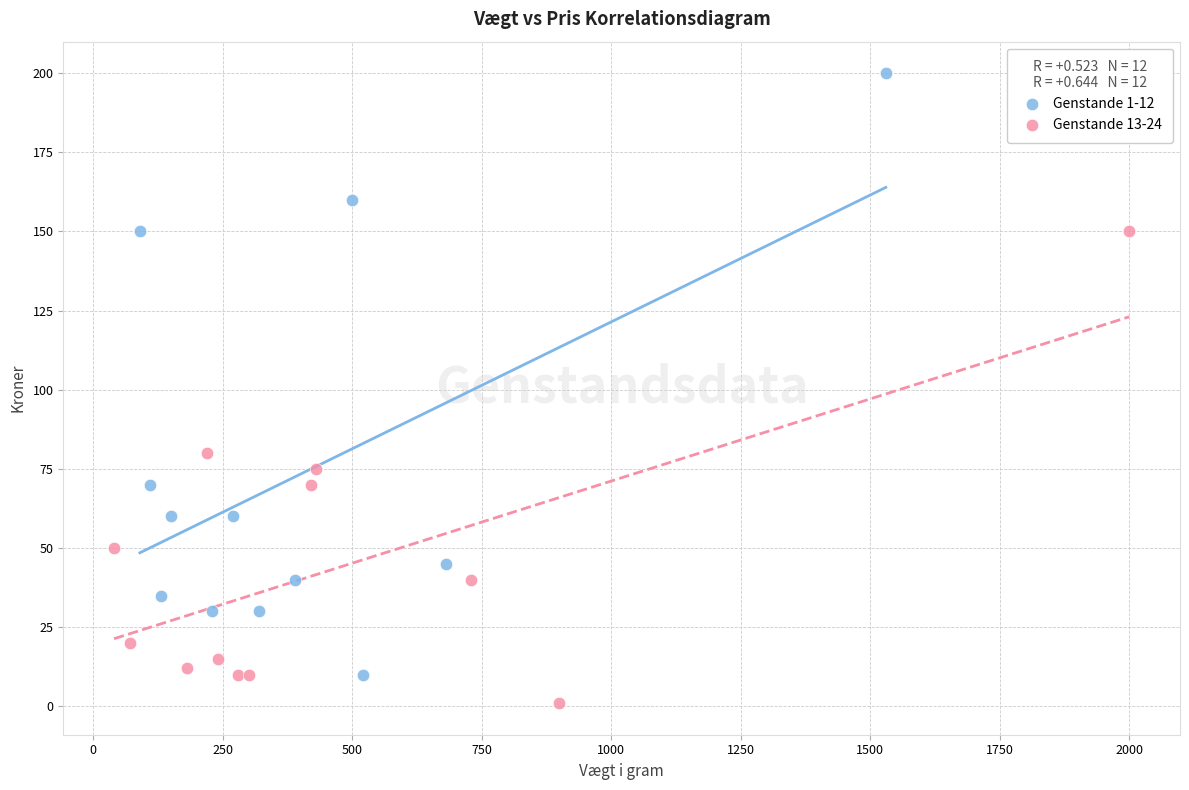

Which series contains the lowest Y value?

Genstande 13-24